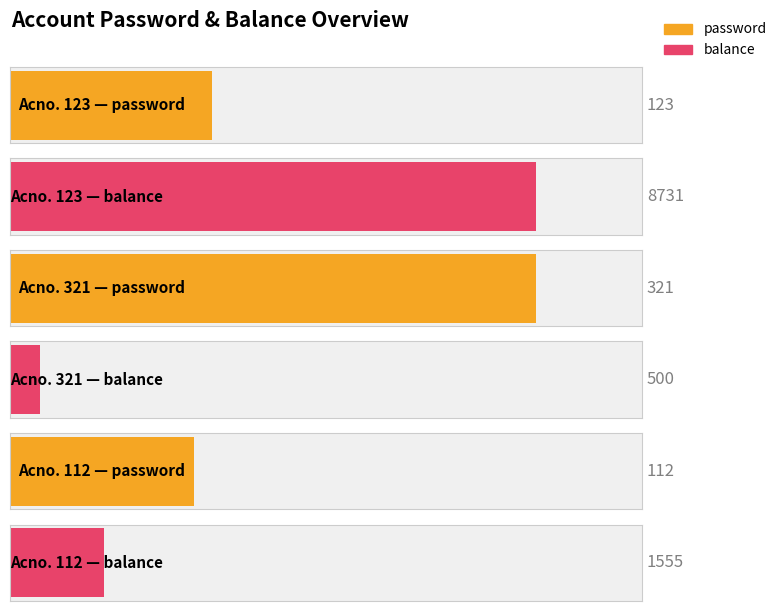

How many data points in balance are less than 1555?

1